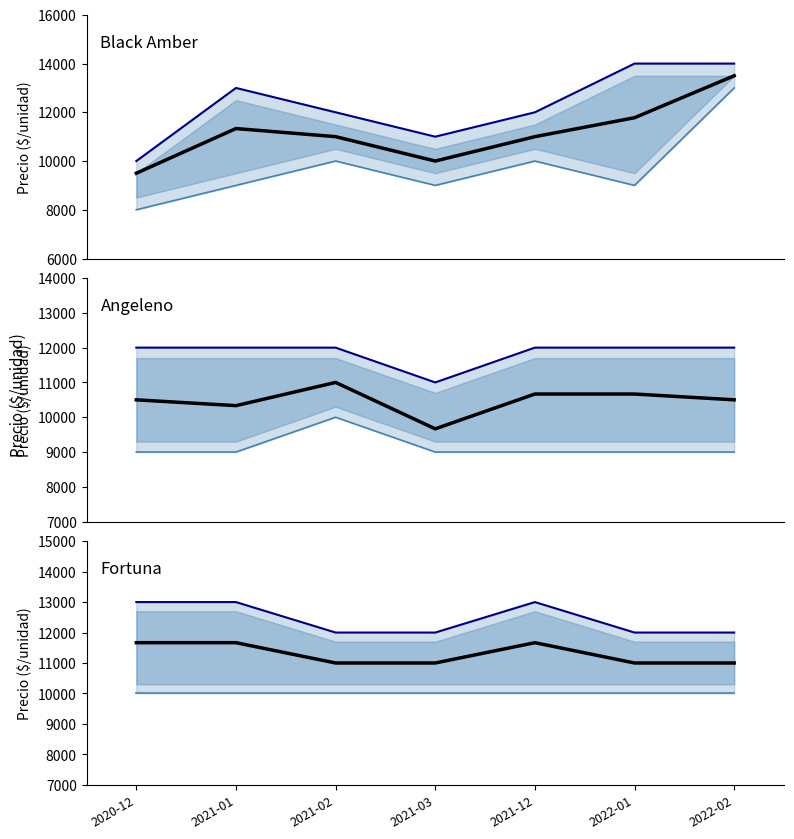

At which label does Precio minimo reach its peak?

2020-12